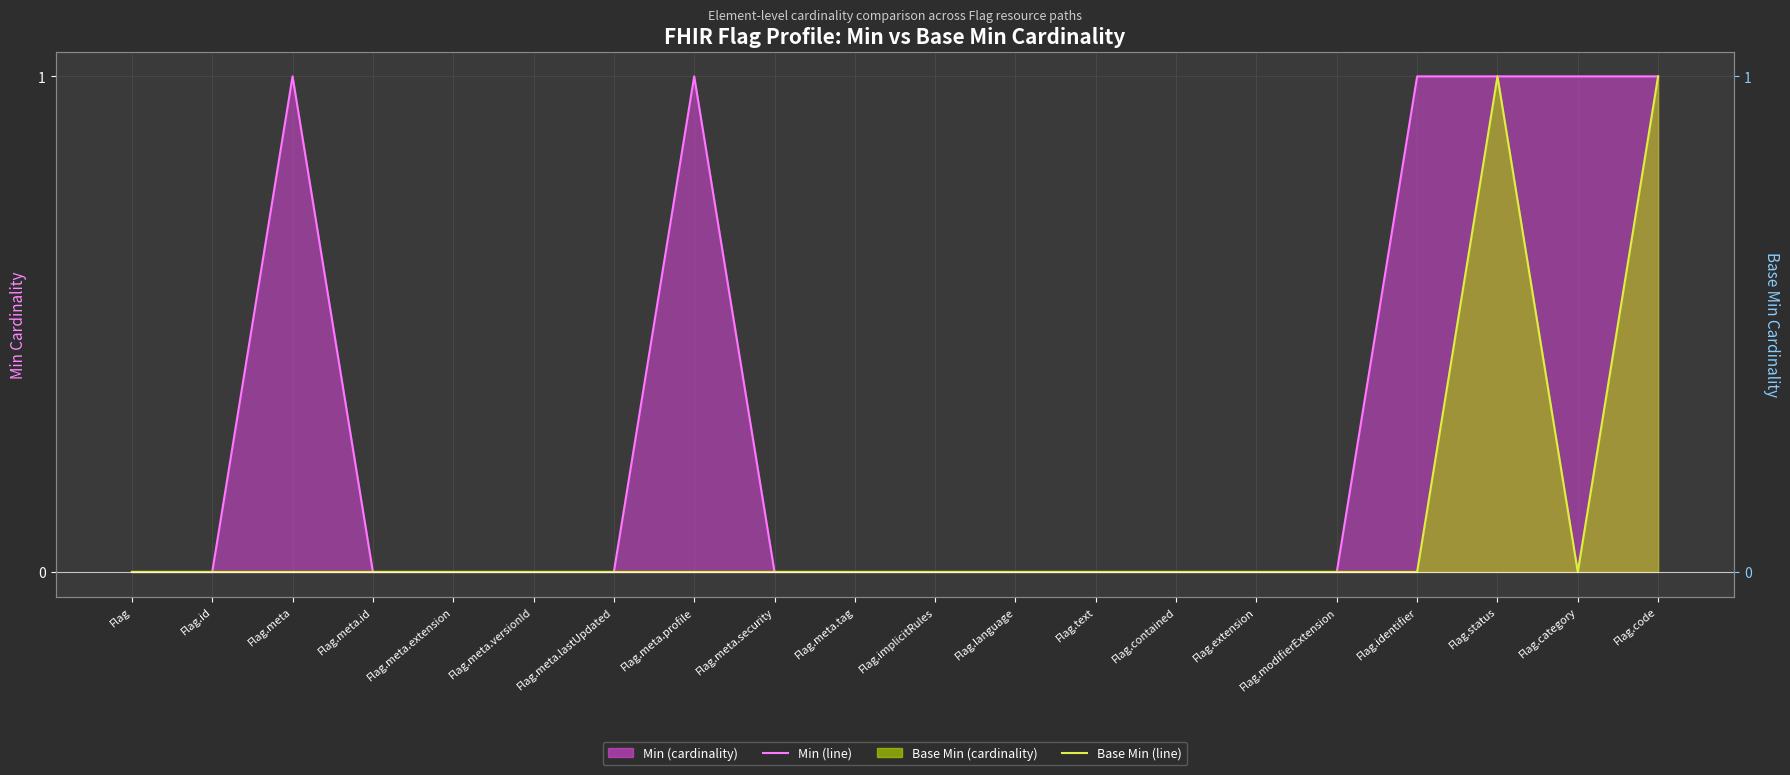

True or false: Min (line) and Base Min (line) cross at least once.

False